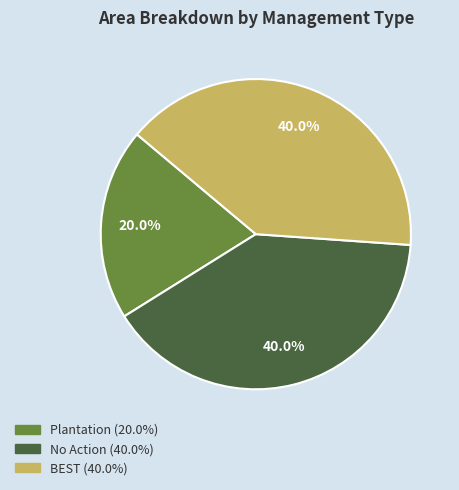

Combined, what portion of the pie is BEST and No Action?

80.0%